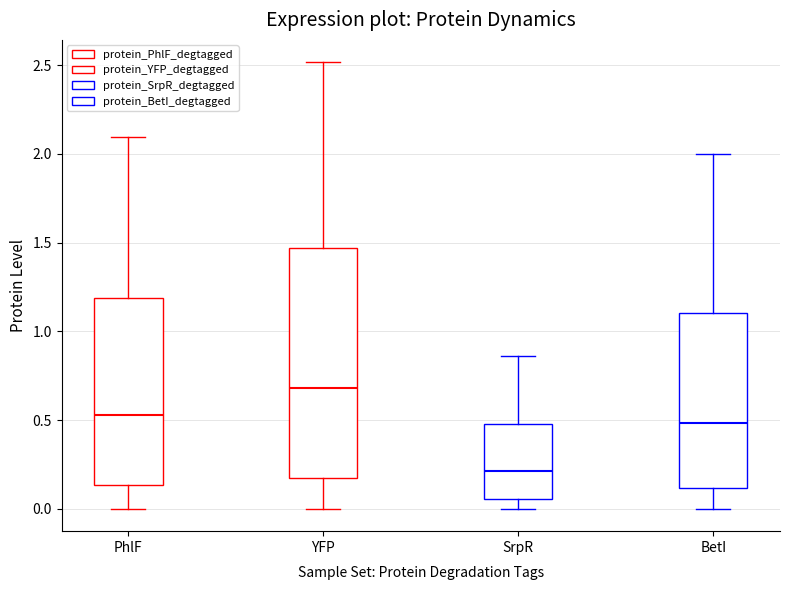

Reading left to right, read every box against the y-axis: the position of its median line, the range the box covers, and the ends of its whiskers. The values are not printed on the chart, so give them approximately, as read against the axis.

PhlF: median 0.55, box 0.15 to 1.20, whiskers 0.00 to 2.10
YFP: median 0.70, box 0.20 to 1.45, whiskers 0.00 to 2.50
SrpR: median 0.20, box 0.05 to 0.50, whiskers 0.00 to 0.85
BetI: median 0.50, box 0.10 to 1.10, whiskers 0.00 to 2.00